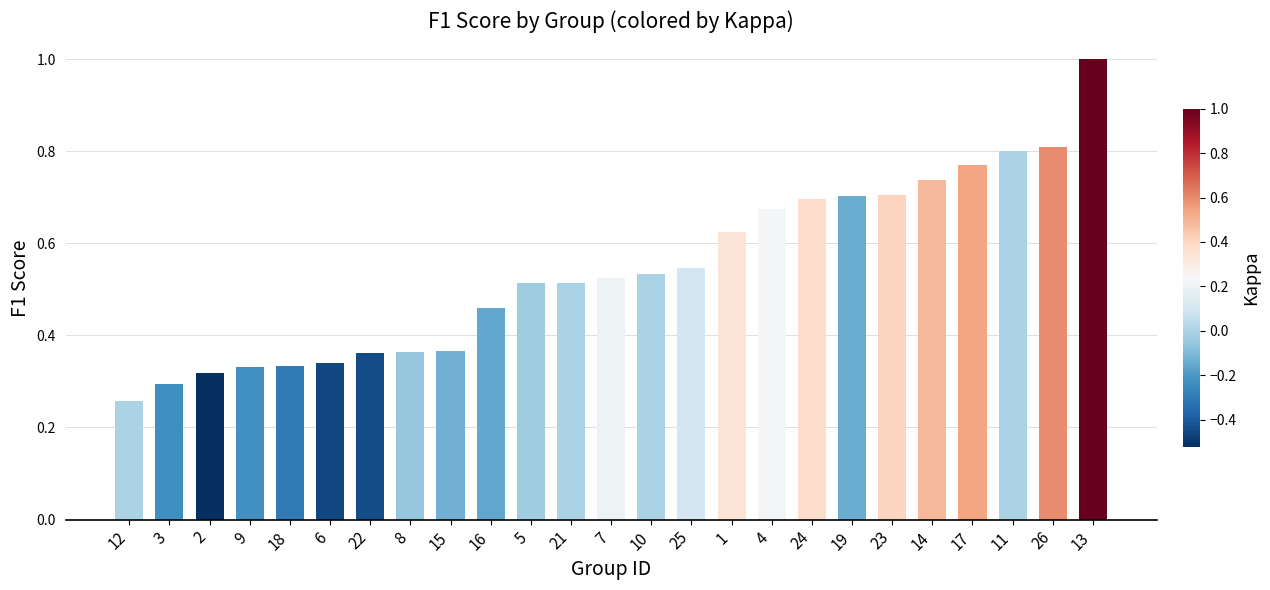

What is the sum of all values?

13.6